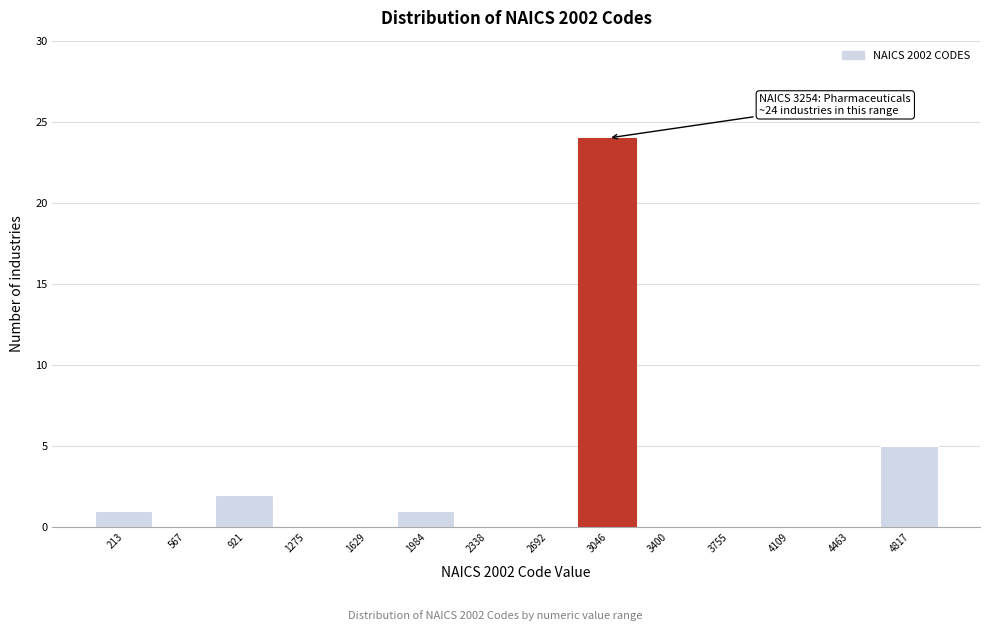

Reading right to left, transcribe all the data shown in this chart.

4817=5	4463=0	4109=0	3755=0	3400=0	3046=24	2692=0	2338=0	1984=1	1629=0	1275=0	921=2	567=0	213=1